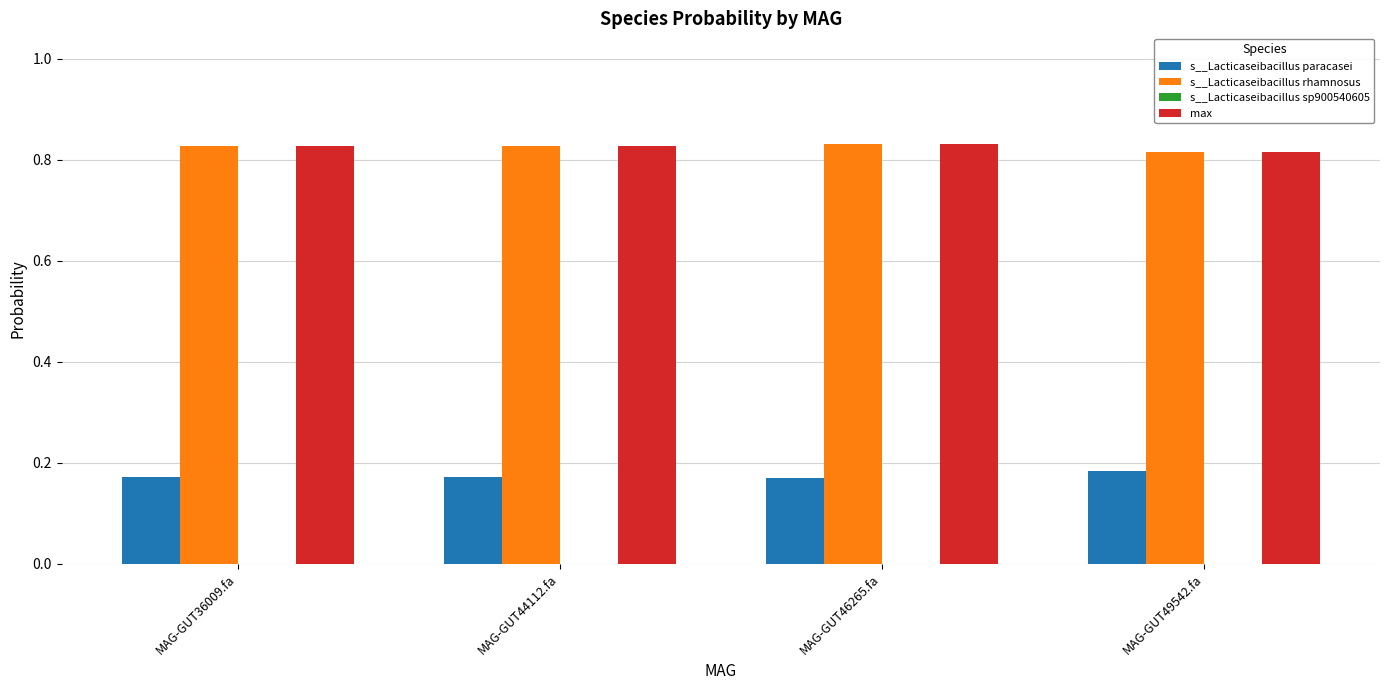

Is the value of s__Lacticaseibacillus rhamnosus at MAG-GUT36009.fa greater than the value of s__Lacticaseibacillus paracasei at MAG-GUT46265.fa?

Yes